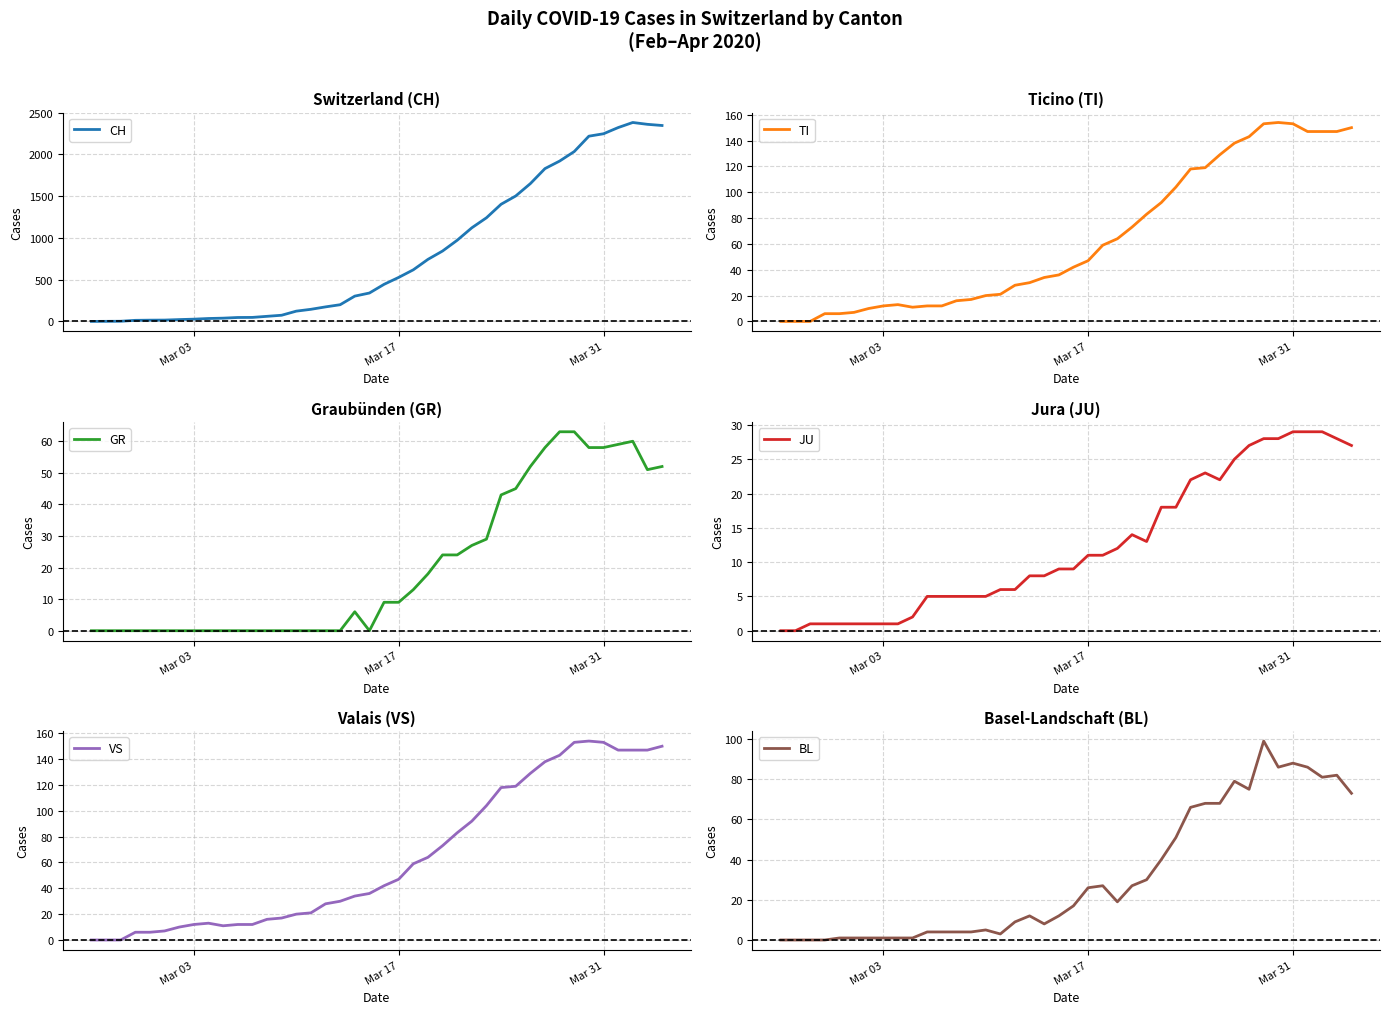

What is the sum of all BL values?

1259